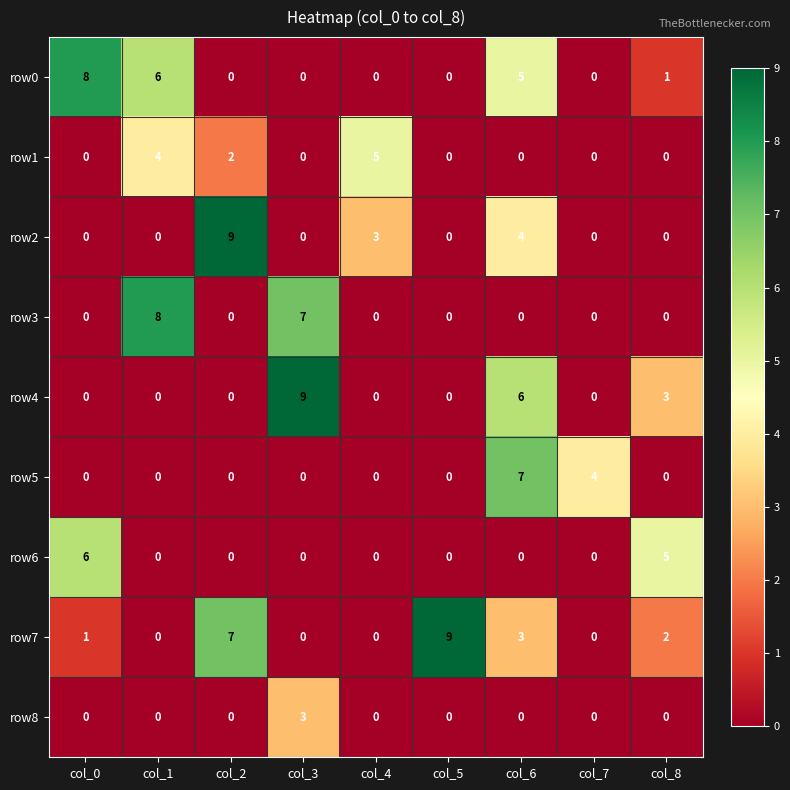

Between col_1 and col_6, which series saw the biggest shift?

row3